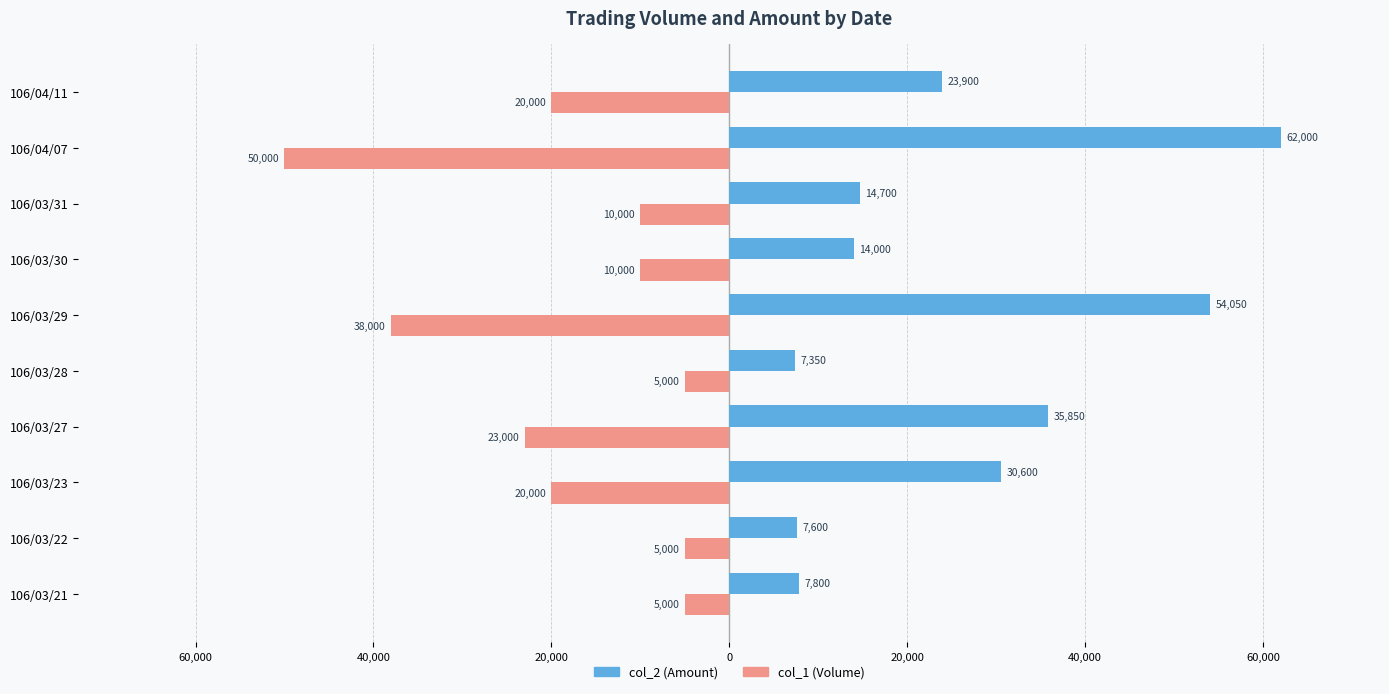

What are all the series names shown in the legend?

col_2 (Amount), col_1 (Volume)